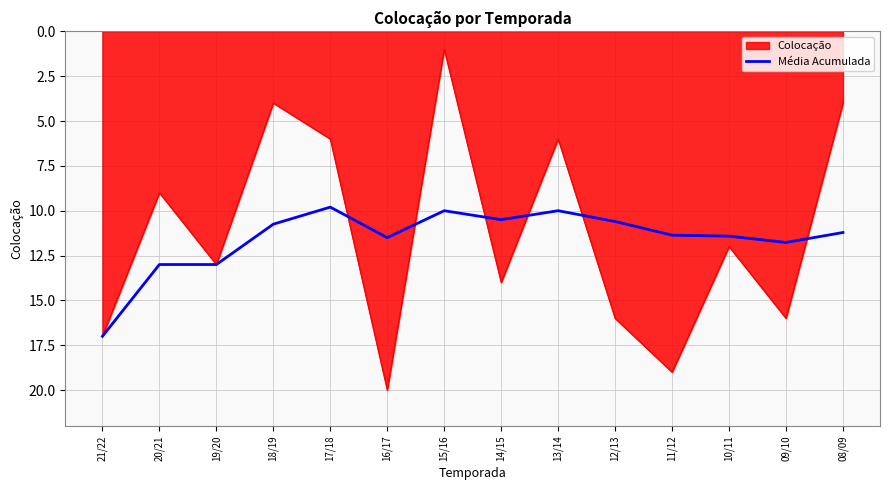

Rank the series by their maximum value, from highest to lowest.

Colocação, Média Acumulada